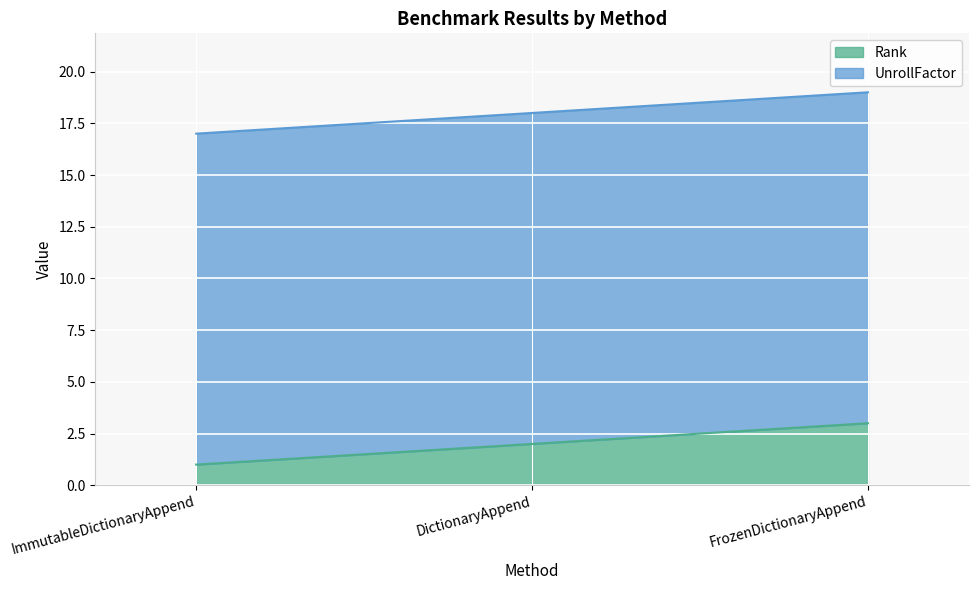

List the labels in order of value, smallest first.

ImmutableDictionaryAppend, DictionaryAppend, FrozenDictionaryAppend